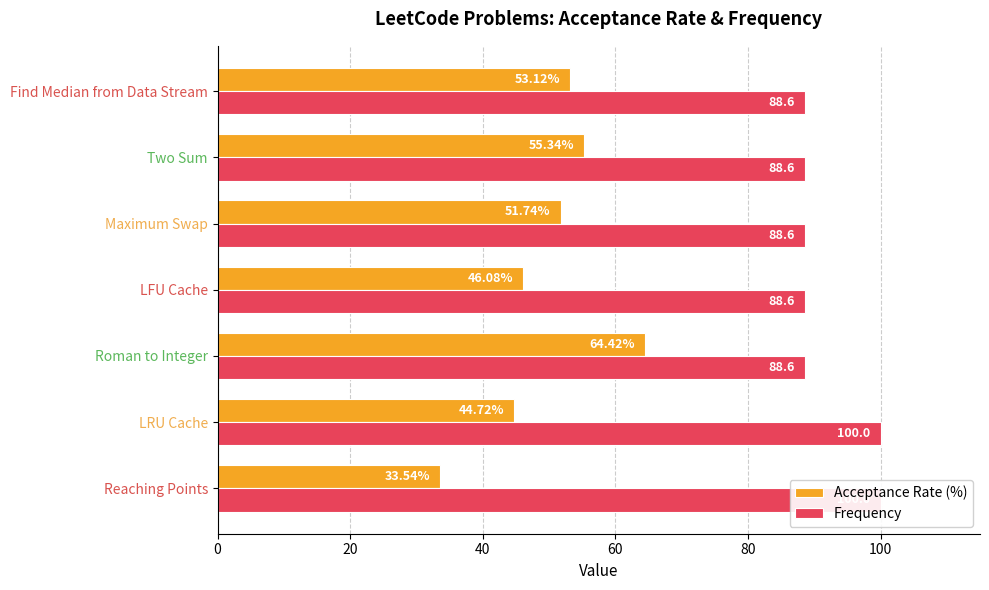

Reading right to left, what are all the values shown in this chart?

Acceptance Rate (%): 53.1	55.3	51.7	46.1	64.4	44.7	33.5
Frequency: 88.6	88.6	88.6	88.6	88.6	100.0	100.0